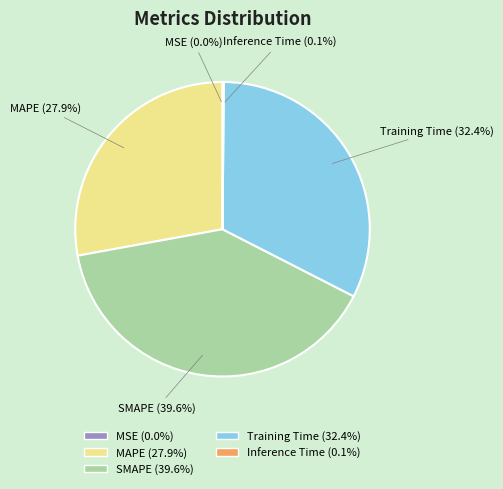

Is there any slice that represents more than half of the pie?

No